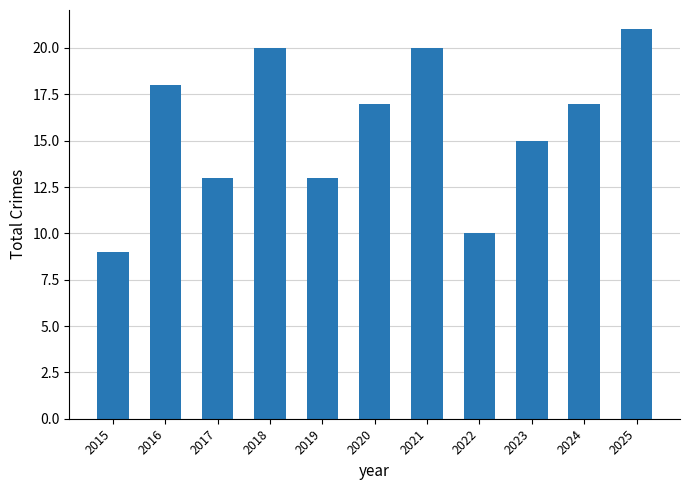

At which category does the chart reach its minimum across all series?

2015